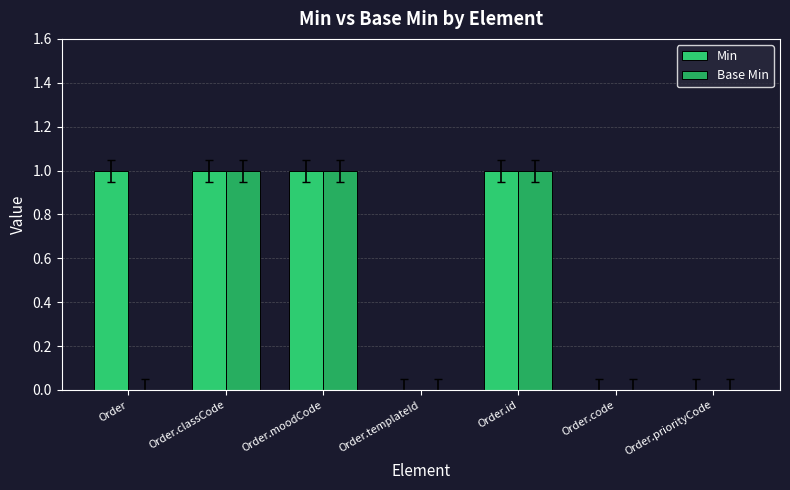

How many groups of bars are there?

7